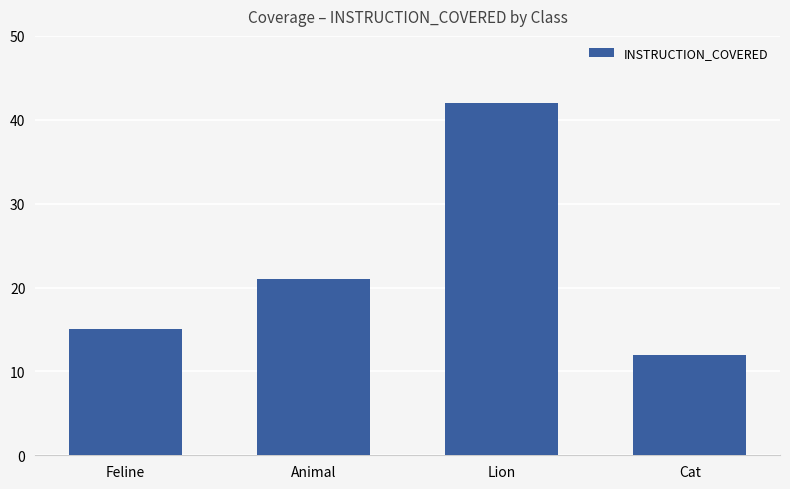

The value at Lion is 11. True or false?

False